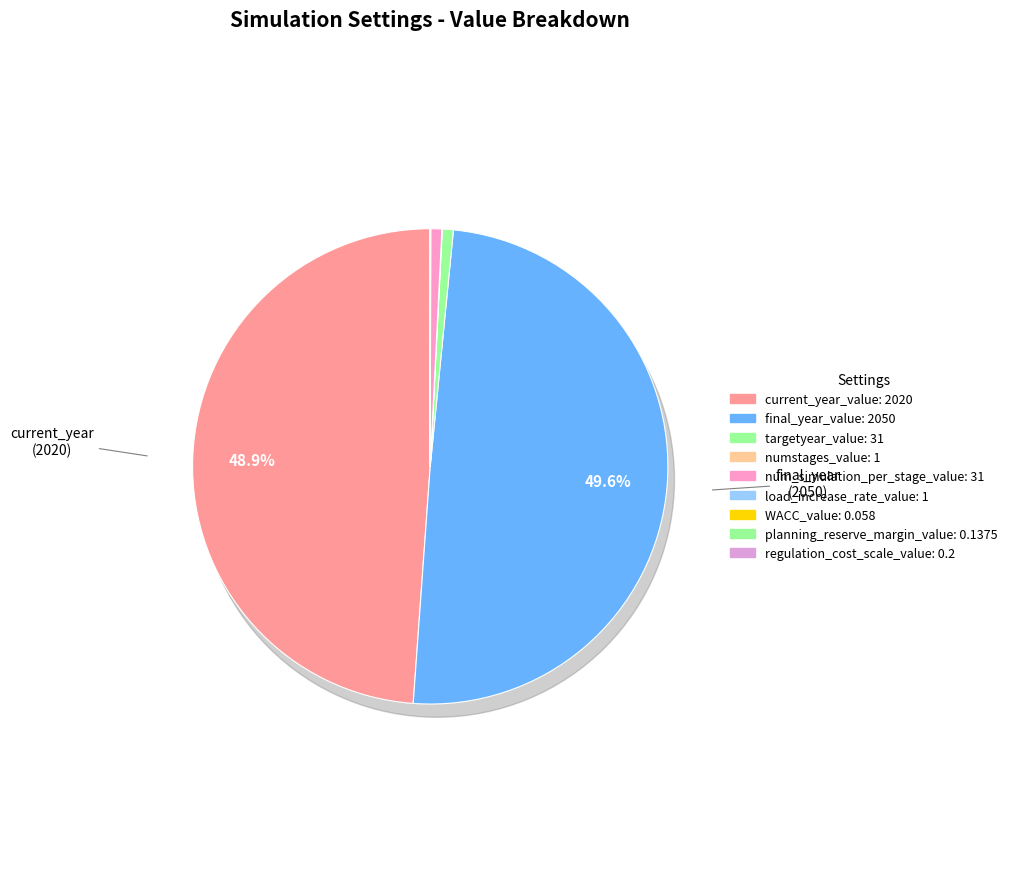

What is the change in value from numstages_value to WACC_value?

-0.9